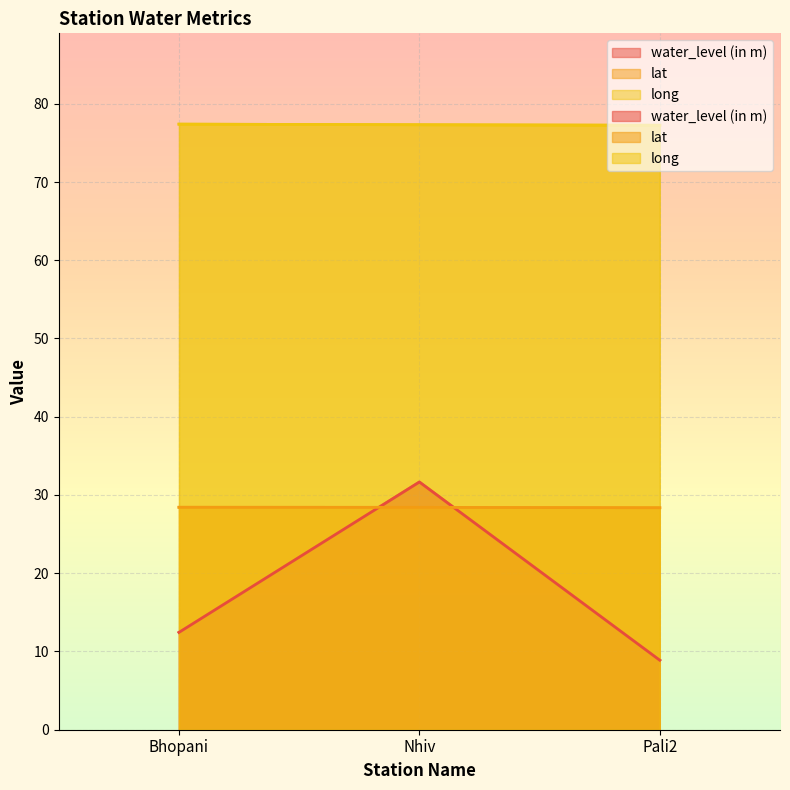

Between Pali2 and Nhiv, which is larger?

Nhiv